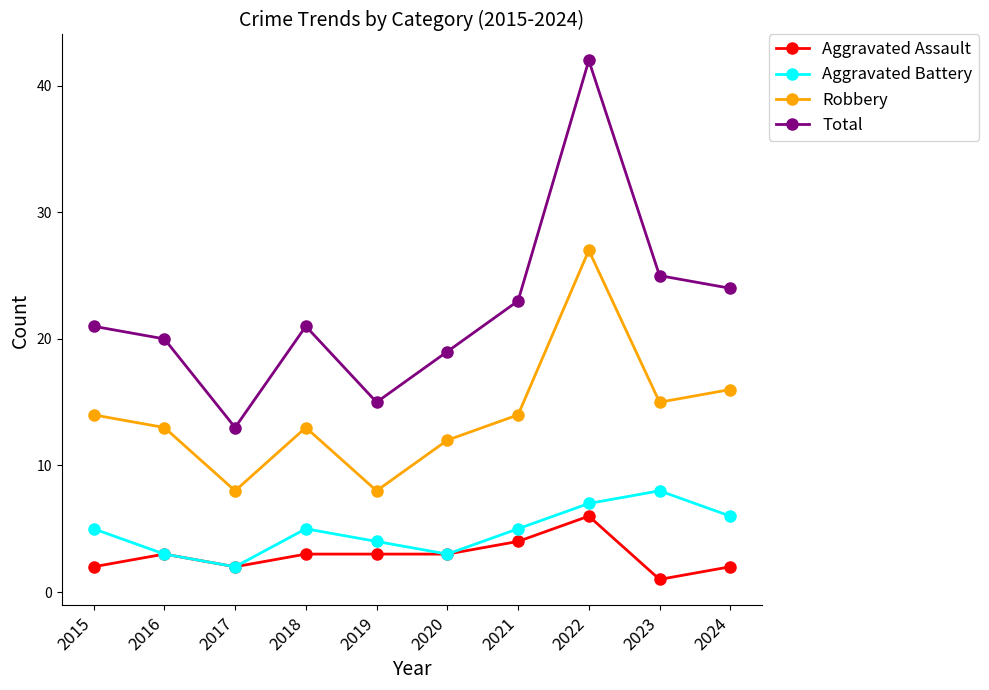

True or false: Aggravated Battery and Total intersect in this chart.

False